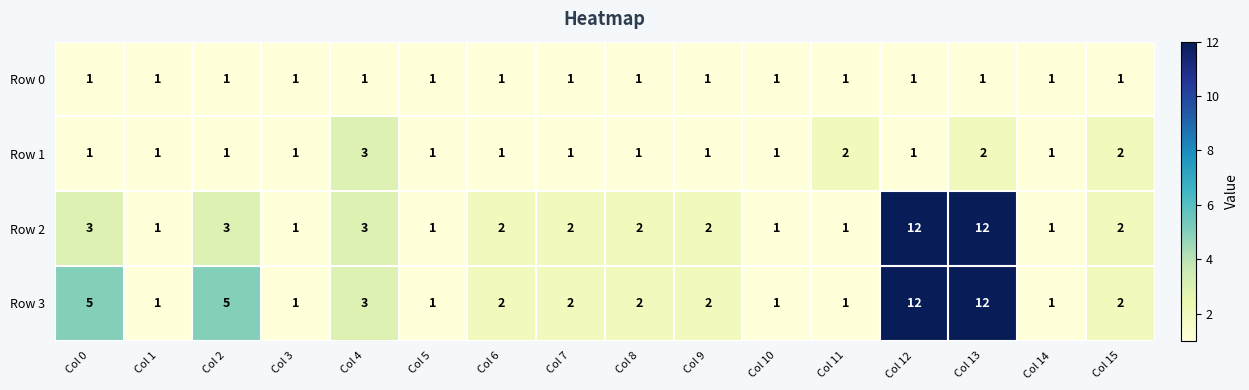

What is the spread (max minus min) of values at Col 12?

11